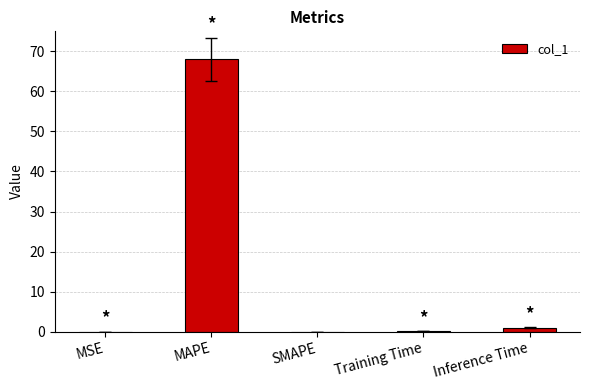

Does the chart contain stacked bars?

No